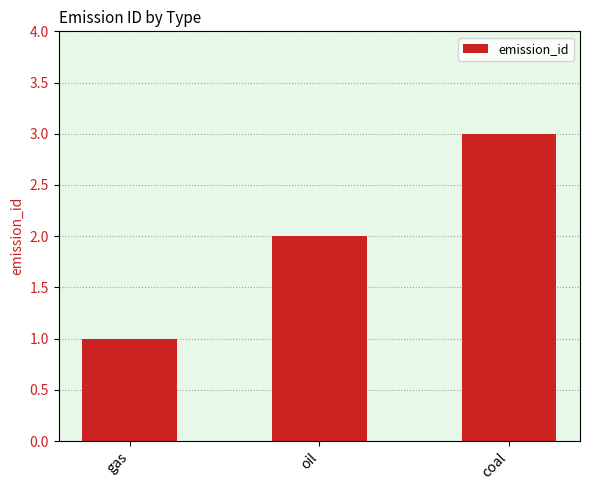

Count the number of categories in the chart.

3